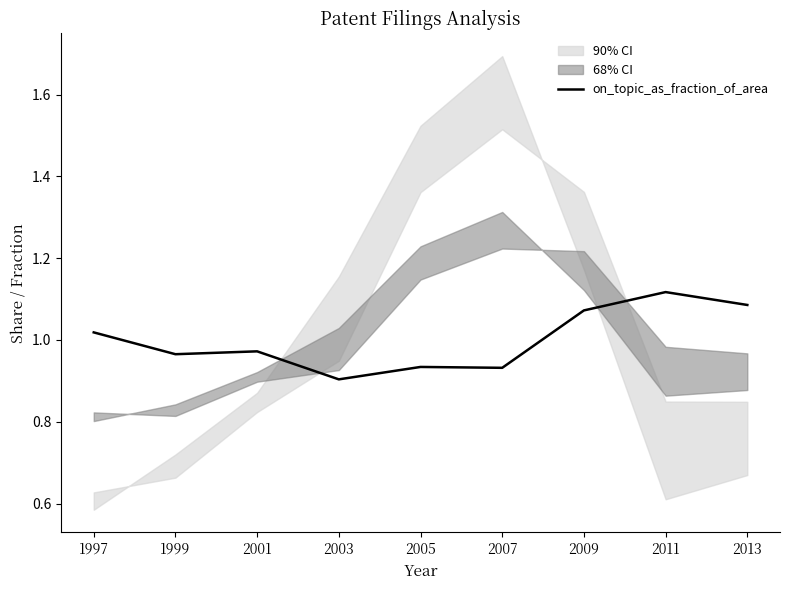

What is the value of the 4th point from the left?

0.9